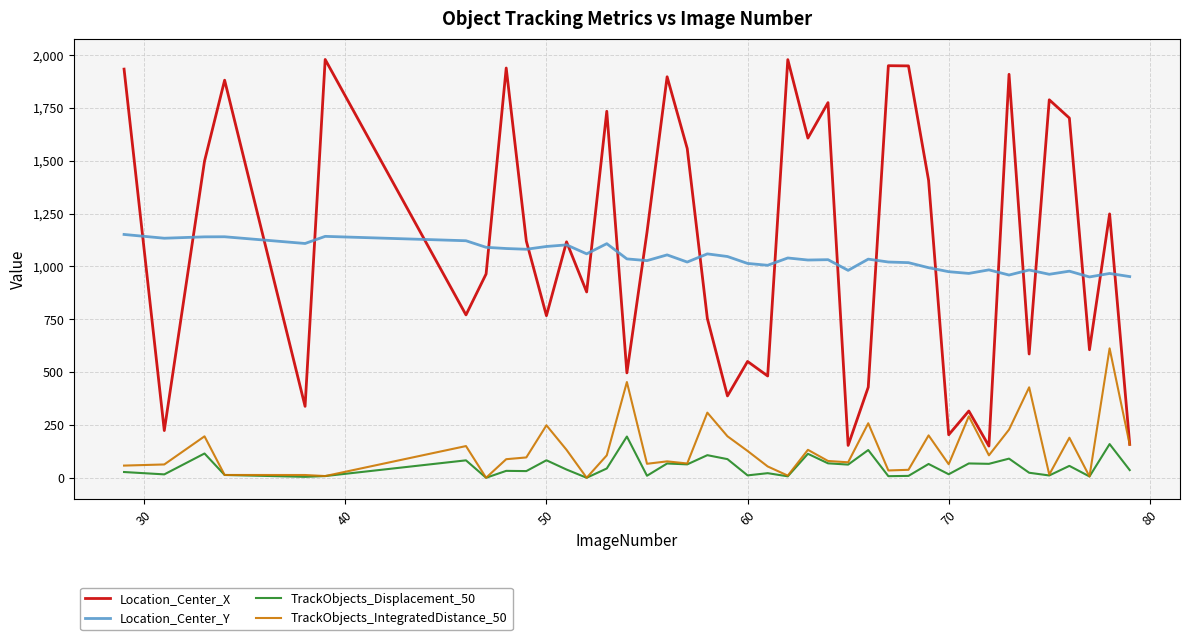

True or false: TrackObjects_Displacement_50 and Location_Center_Y intersect in this chart.

False